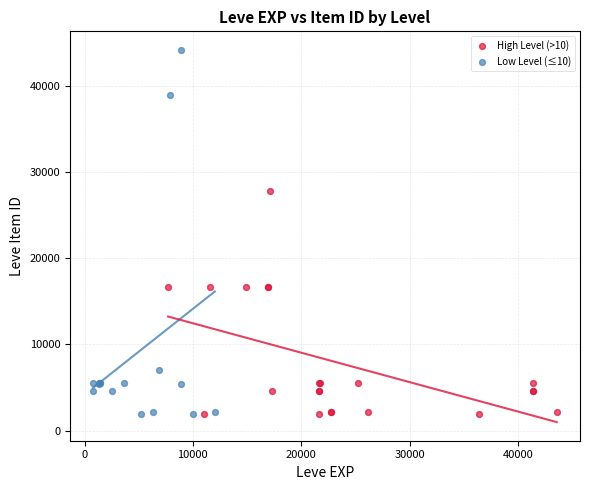

Which series contains the highest Y value?

Low Level (≤10)